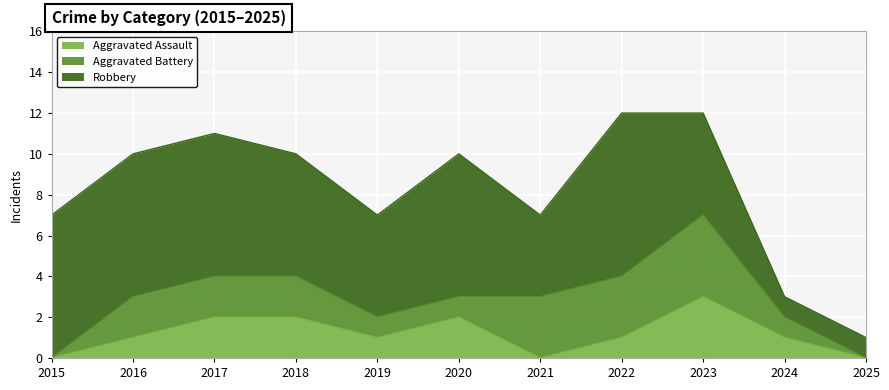

The value of Robbery at 2020 is 7. True or false?

True